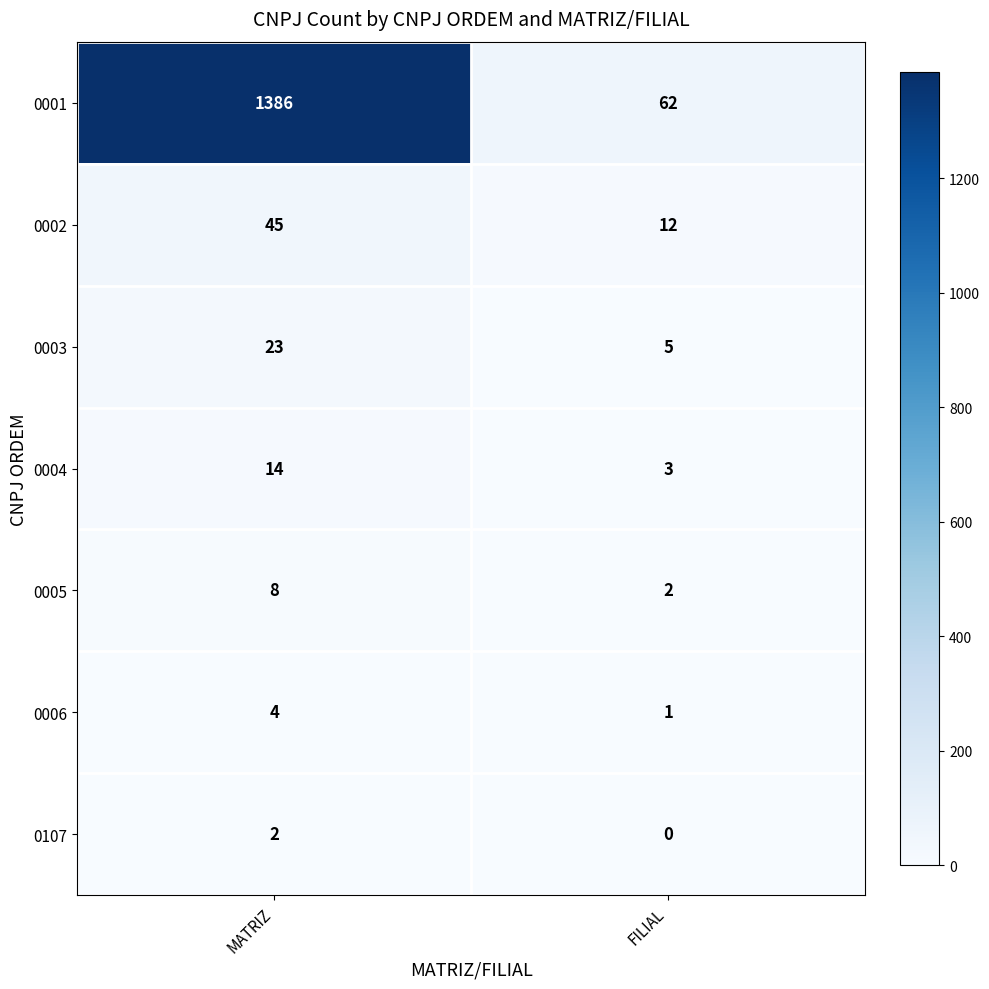

Rank the series at FILIAL from lowest to highest value.

0107, 0006, 0005, 0004, 0003, 0002, 0001